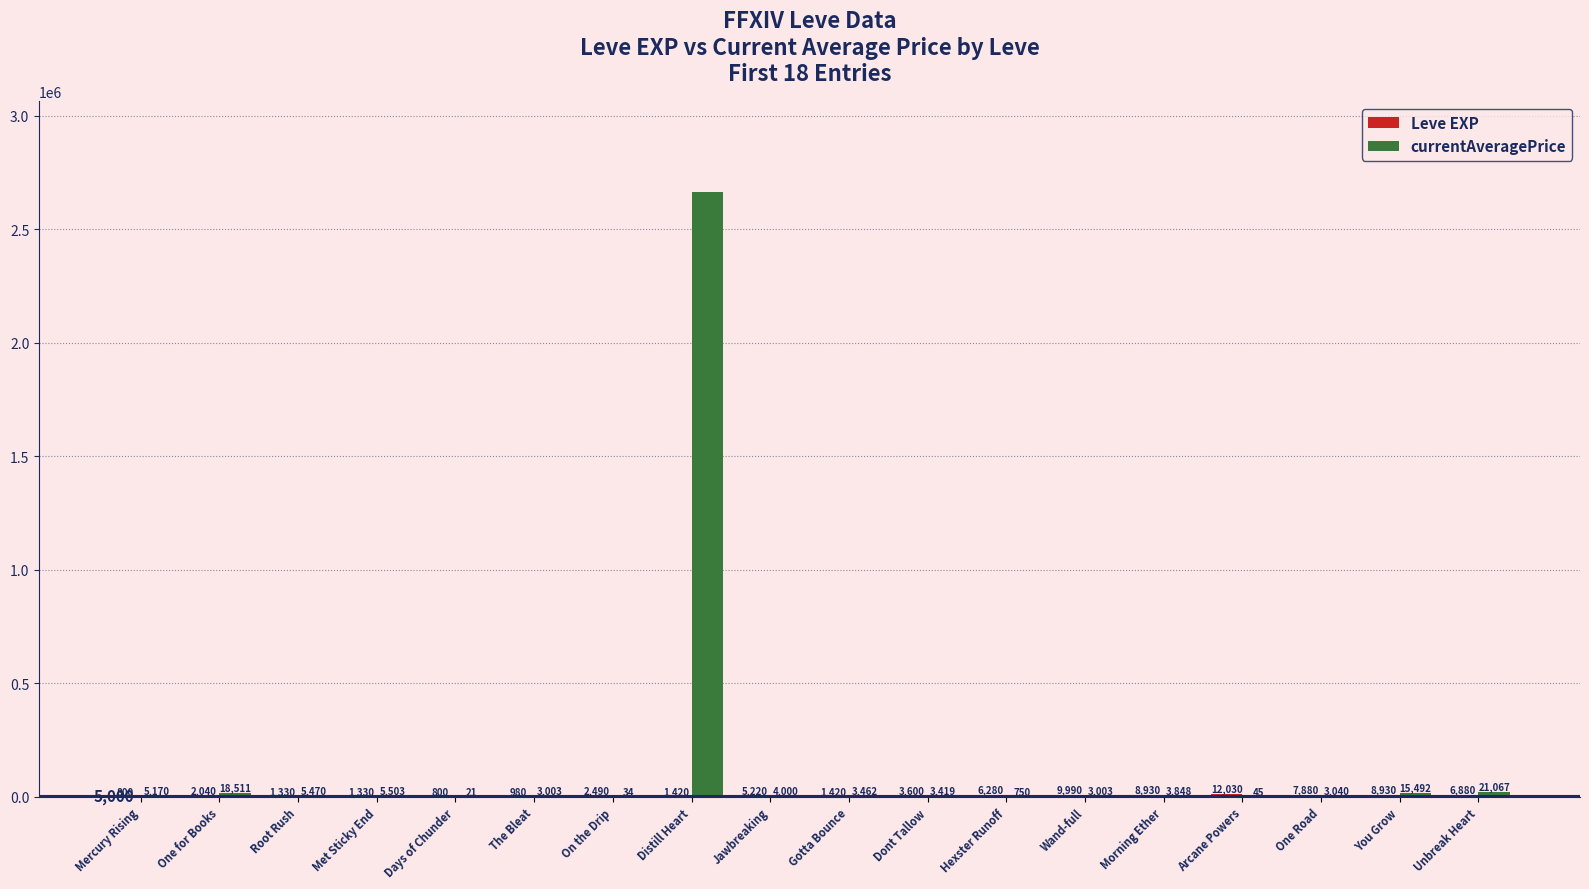

Which series has the largest total across all categories?

currentAveragePrice